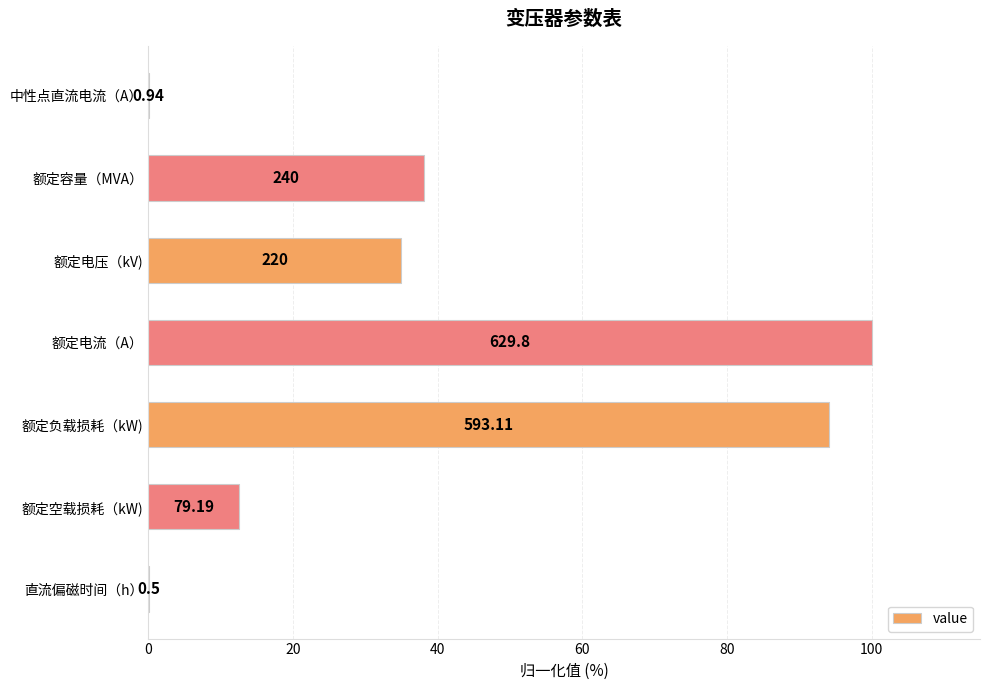

What is the difference between the maximum and minimum values?

99.9